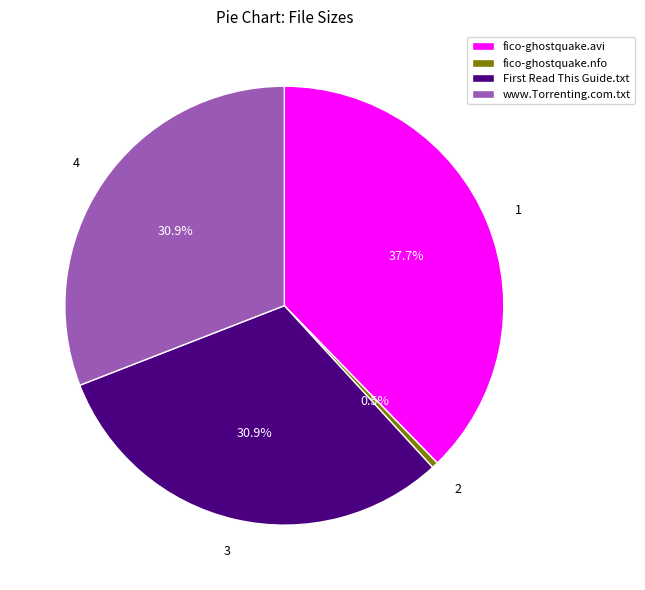

What percentage is the www.Torrenting.com.txt slice, to the nearest percent?

31%